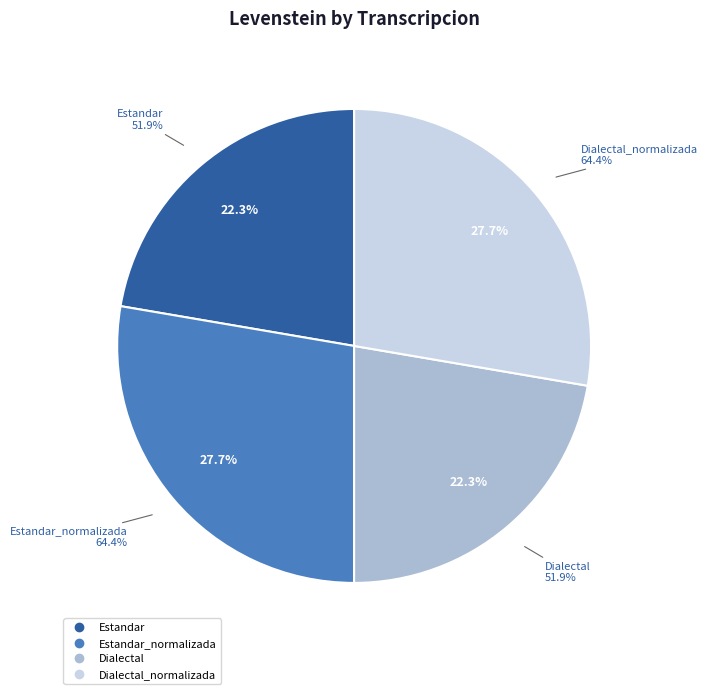

Rank the categories by value from lowest to highest.

Estandar, Dialectal, Estandar_normalizada, Dialectal_normalizada